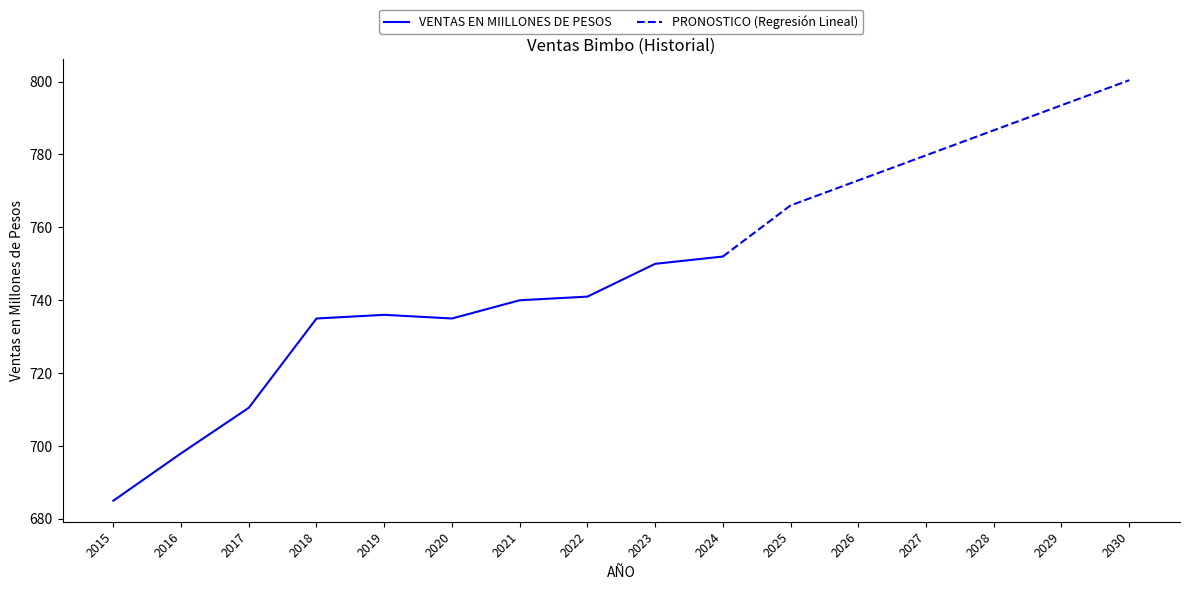

How many points are higher than both their immediate neighbors (excluding endpoints)?

1